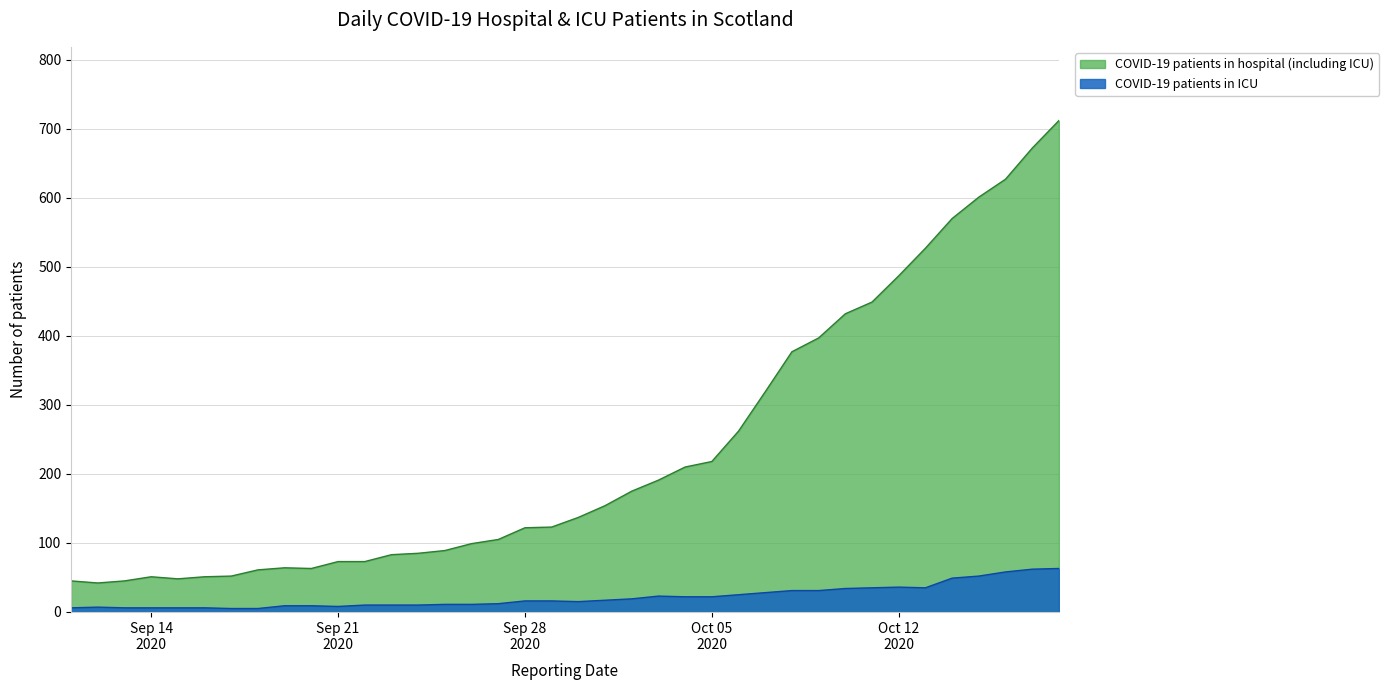

Between 2020-09-18 and 2020-10-18, which series saw the biggest shift?

COVID-19 patients in hospital (including ICU)